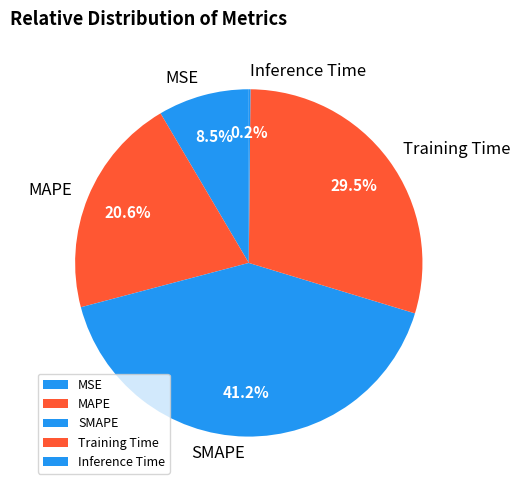

Is there a majority slice in this chart?

No